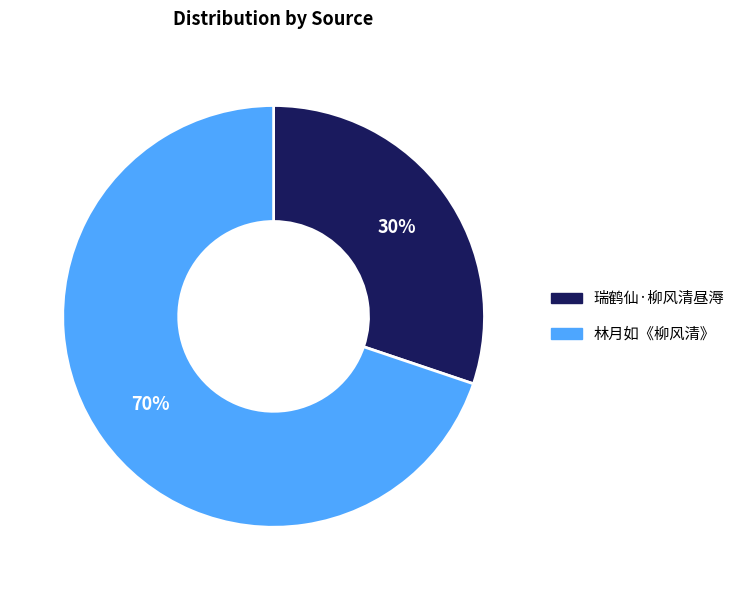

Combined, do 瑞鹤仙·柳风清昼溽 and 林月如《柳风清》 account for over 50%?

Yes